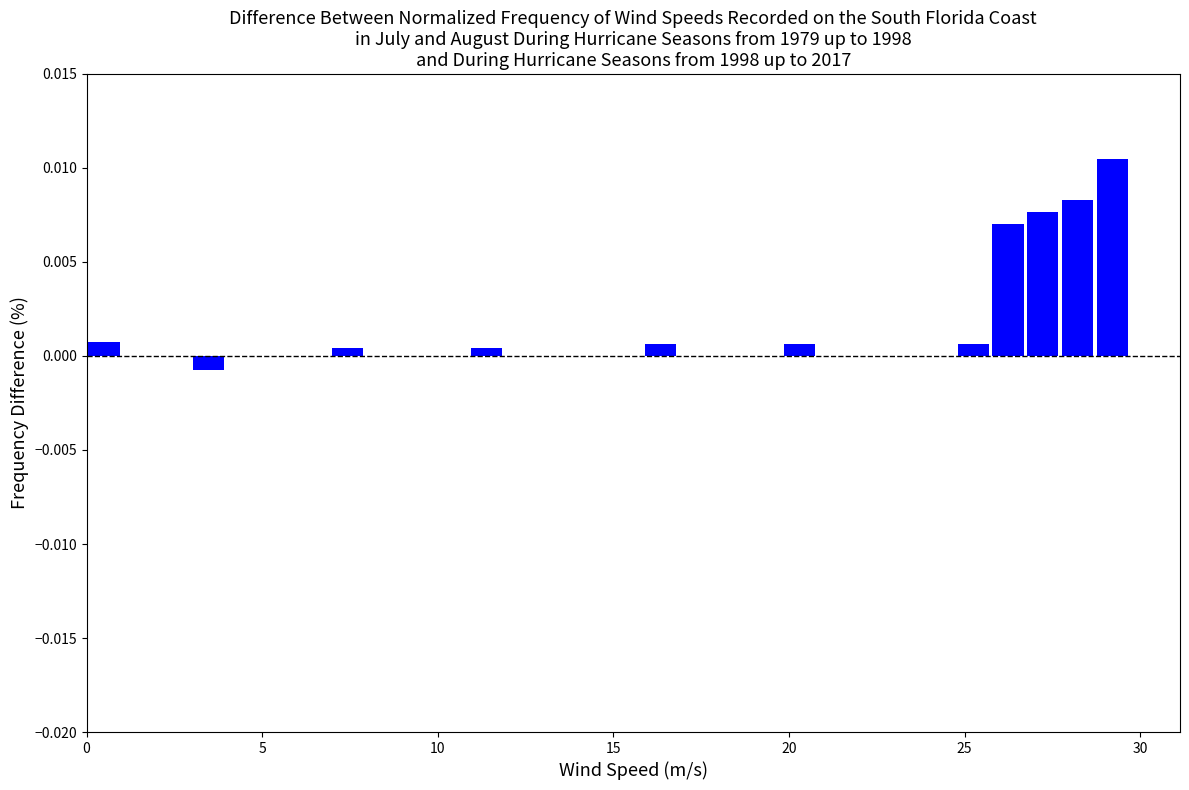

Around what value on the x-axis is the tallest bar? Give the approximate position of its centre, as read against the axis.

29.0